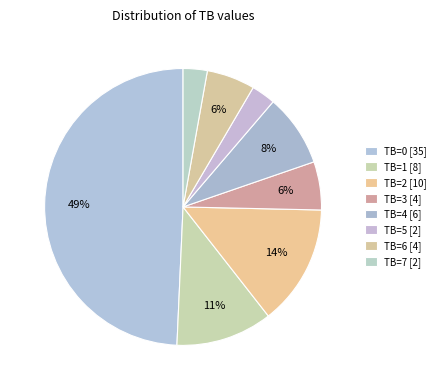

Count the number of slices in the pie.

8